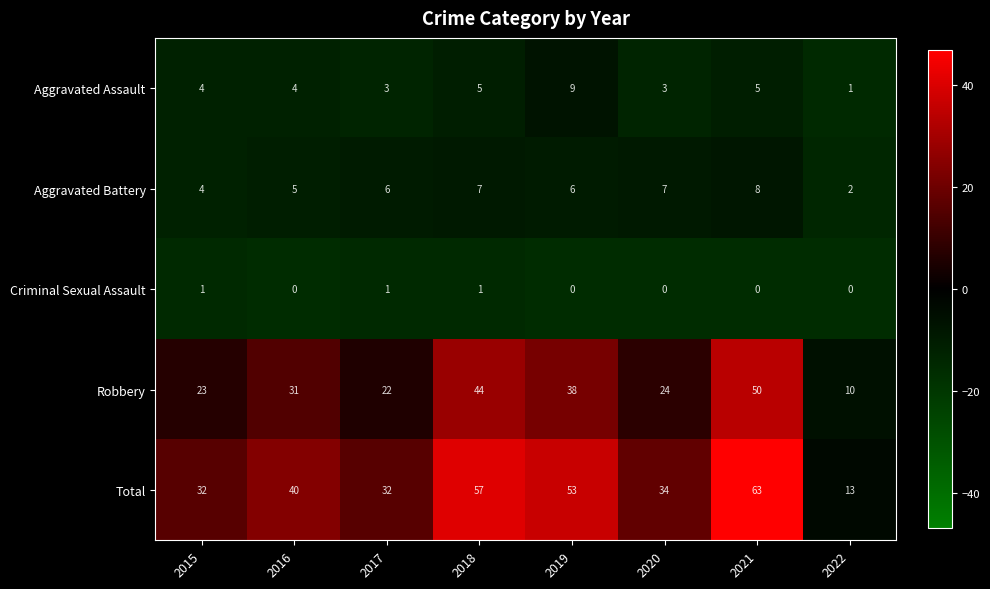

Which series has the largest total across all categories?

Total